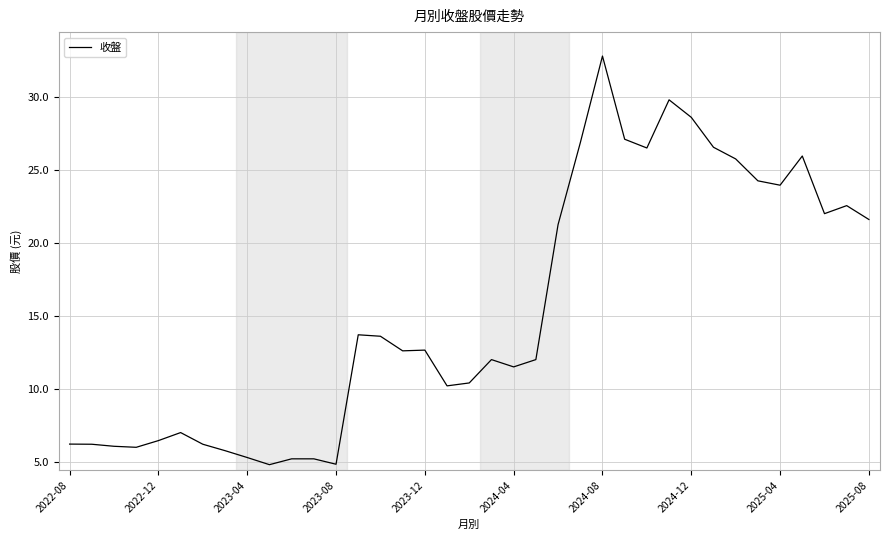

What is the greatest value displayed?

32.8